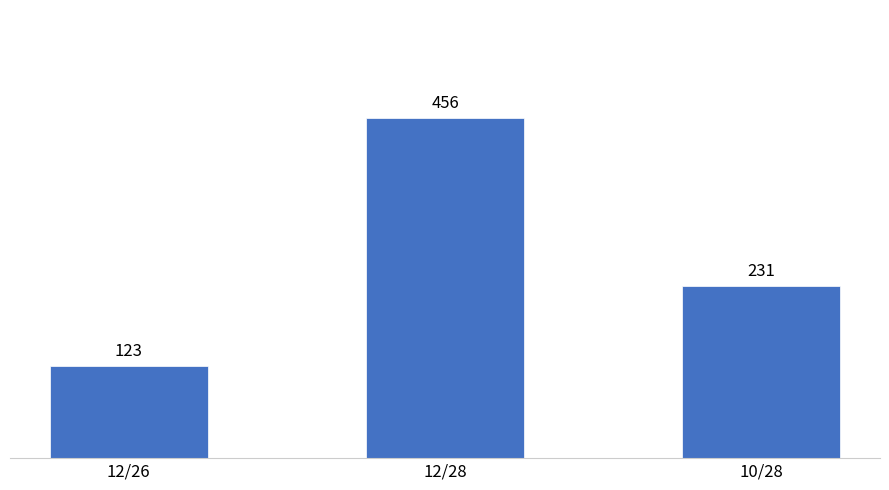

What is the greatest value displayed?

456